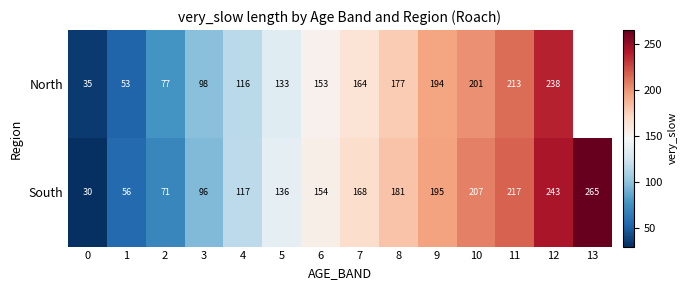

What is the maximum value shown in the chart?

265.0